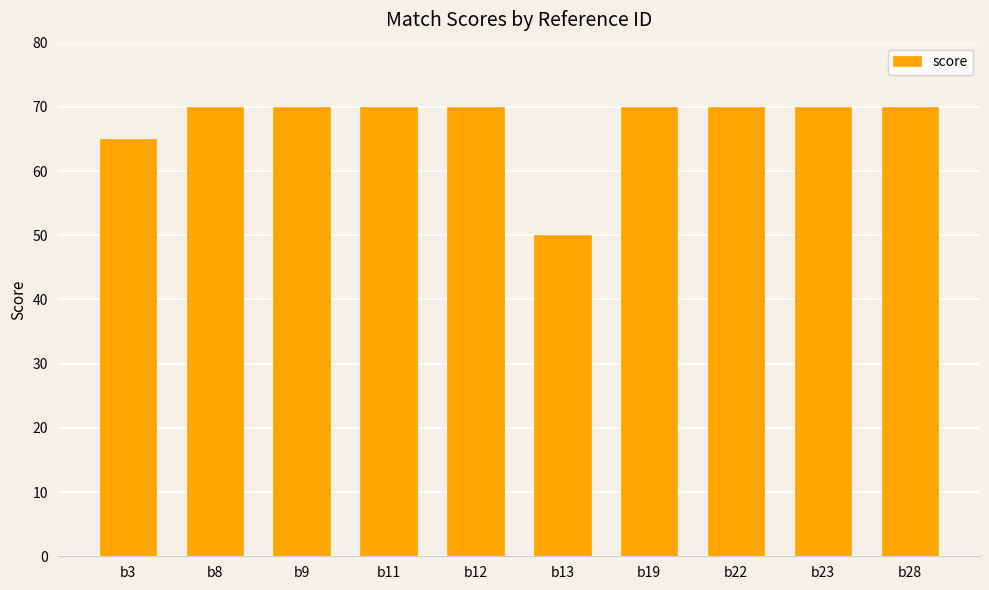

What is the value of the 3rd bar from the left?

70